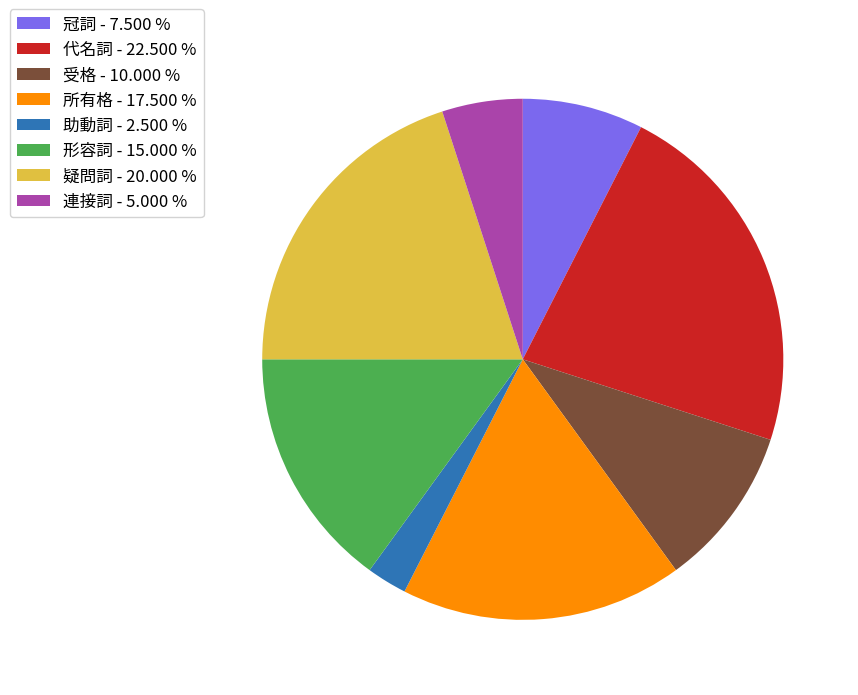

Do 形容詞 and 連接詞 together represent more than half of the pie?

No